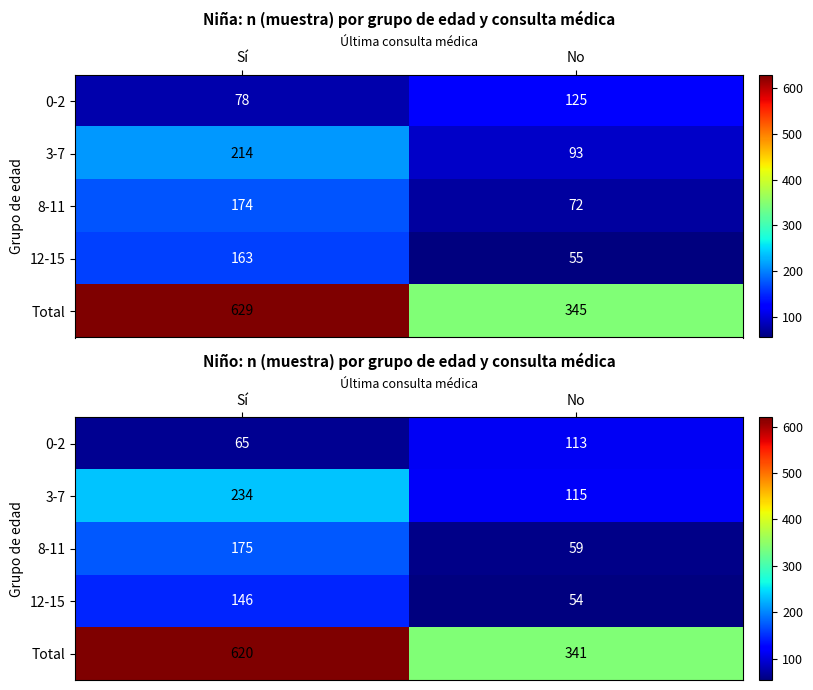

What is the difference between the highest and lowest values at No?

287